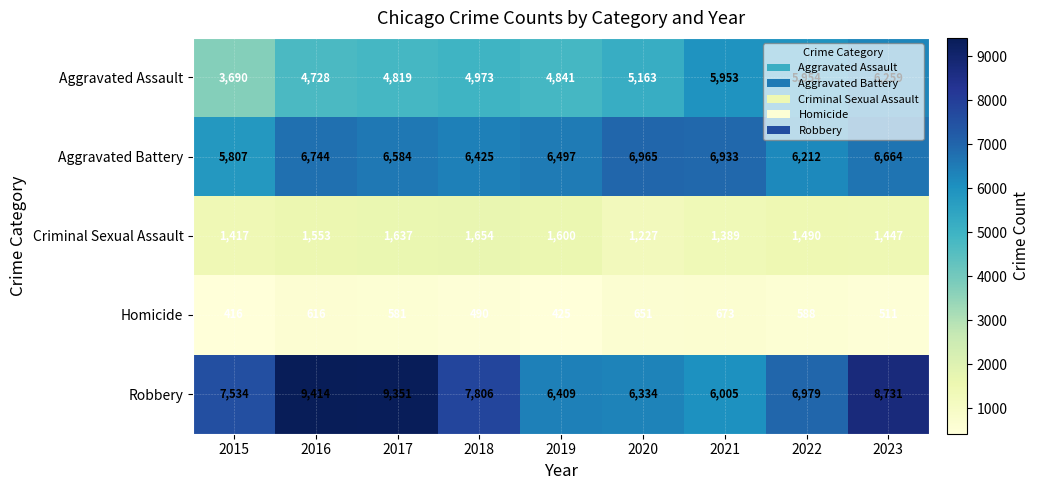

What value does the Robbery series have at 2021?

6005